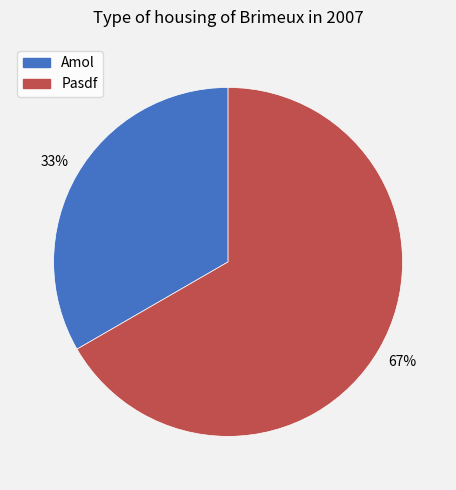

Rank the categories by value from highest to lowest.

Pasdf, Amol